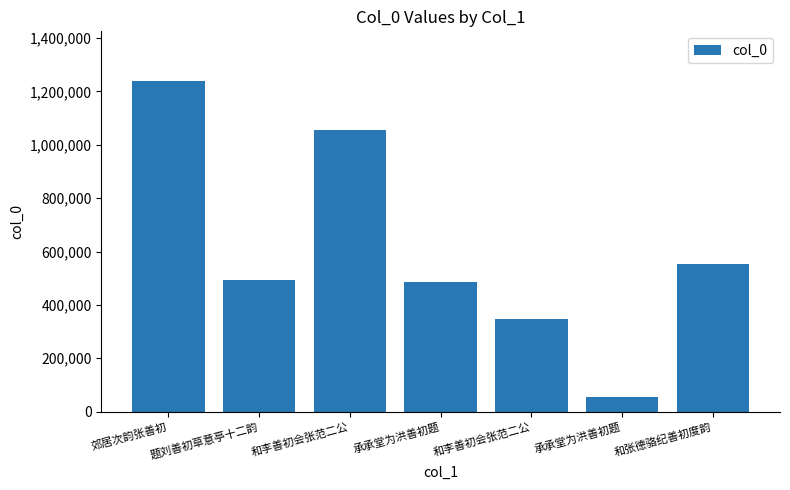

Reading left to right, extract all data points from this chart.

郊居次韵张善初=1239513	题刘善初草意亭十二韵=492146	和李善初会张范二公=1057088	承承堂为洪善初题=486057	和李善初会张范二公=347579	承承堂为洪善初题=54468	和张德骆纪善初度韵=553420